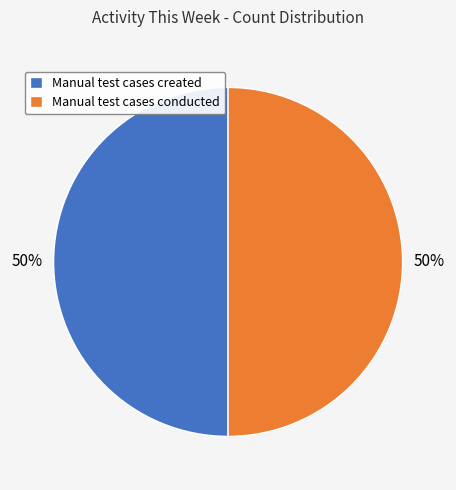

To the nearest percent, what is the average slice percentage?

50%